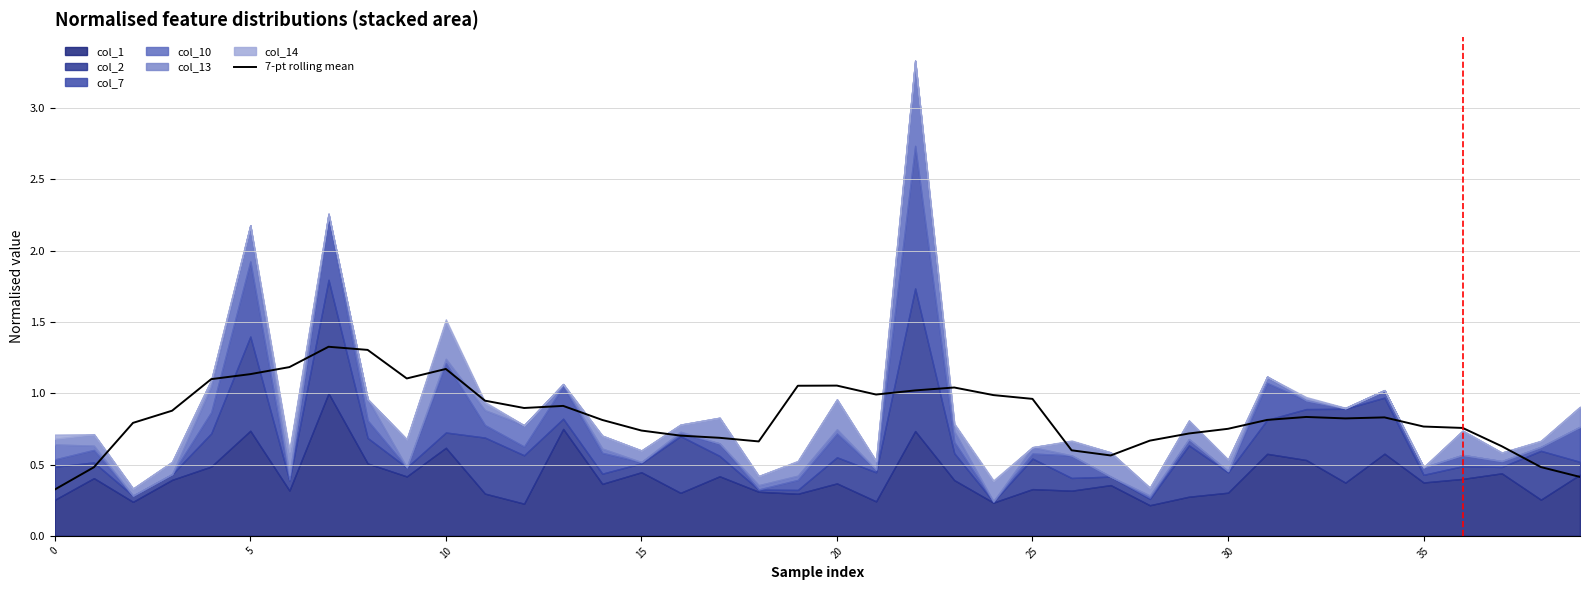

The chart shows a value of 1.6 at 13. True or false?

False